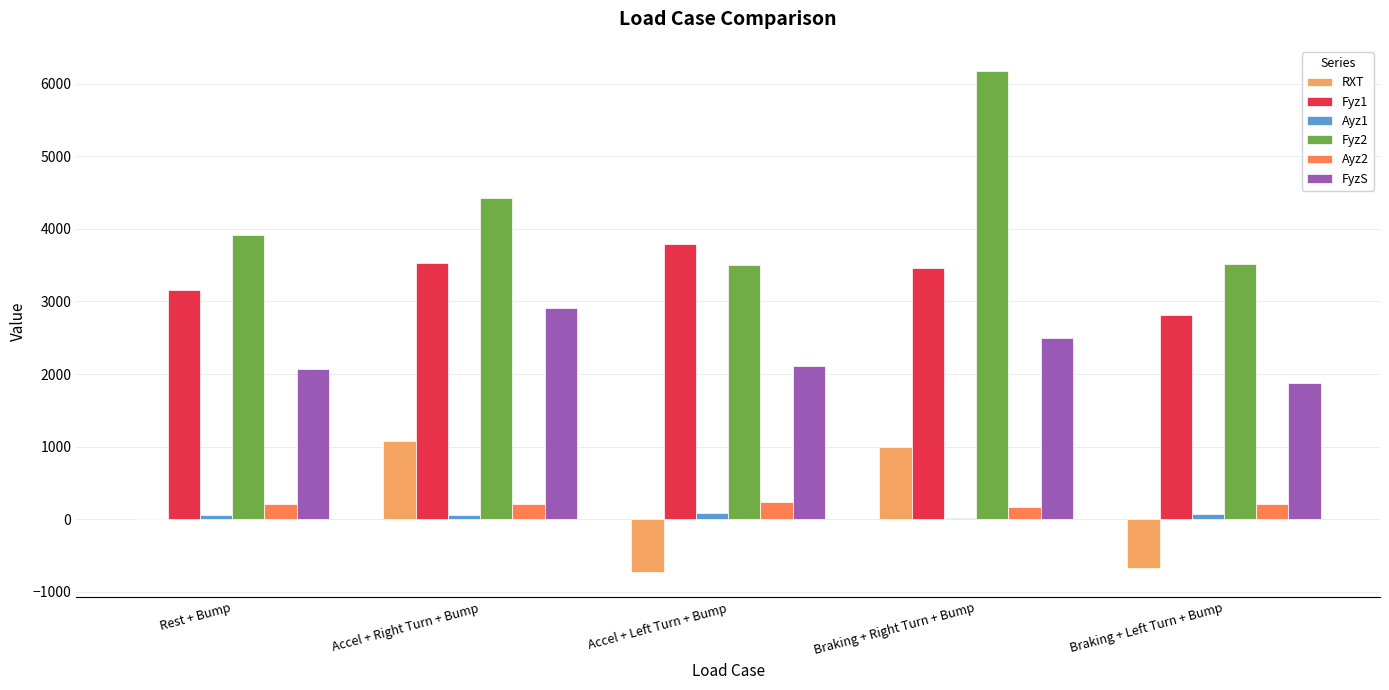

Where is FyzS nearest to the value 2391?

Braking + Right Turn + Bump